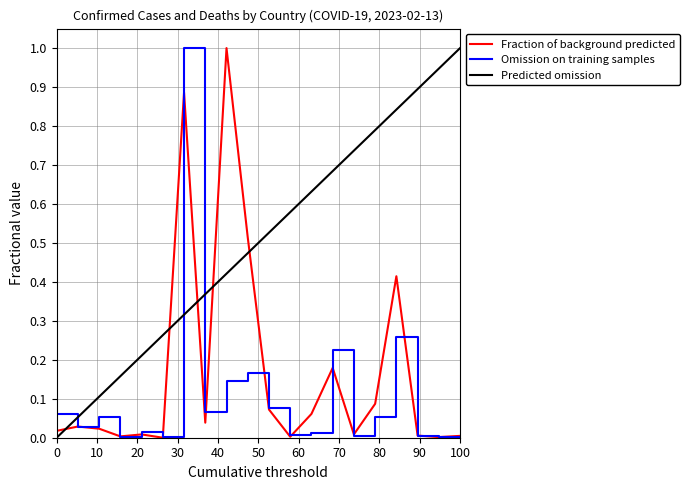

What is the highest value of the Fraction of background predicted series?

1.0